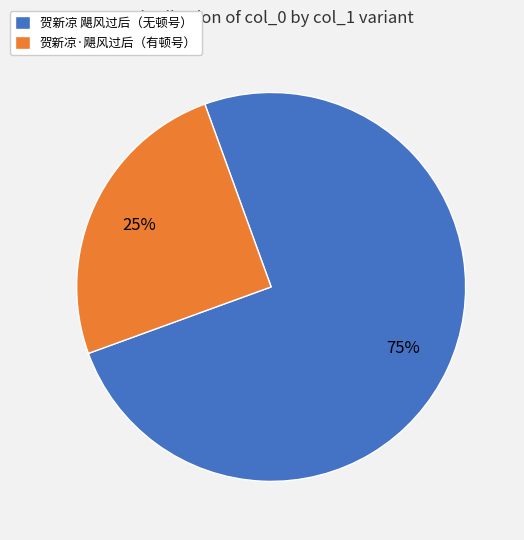

Does any single category account for the majority?

Yes